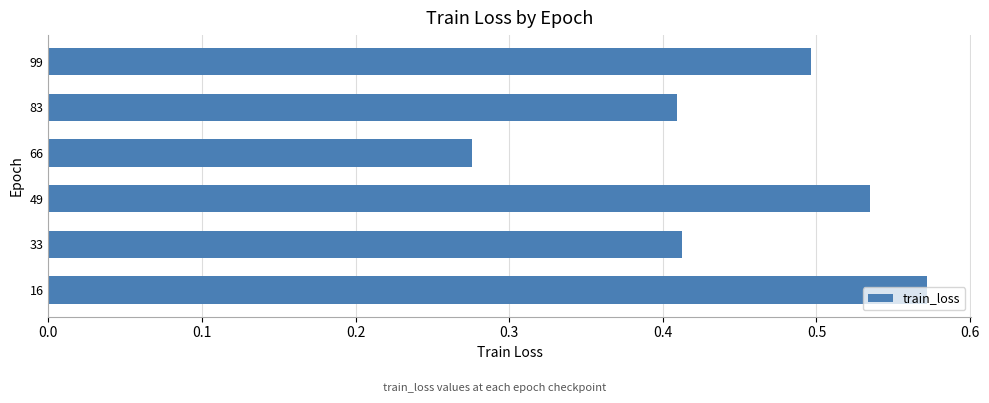

How many values are between 0 and 1?

6